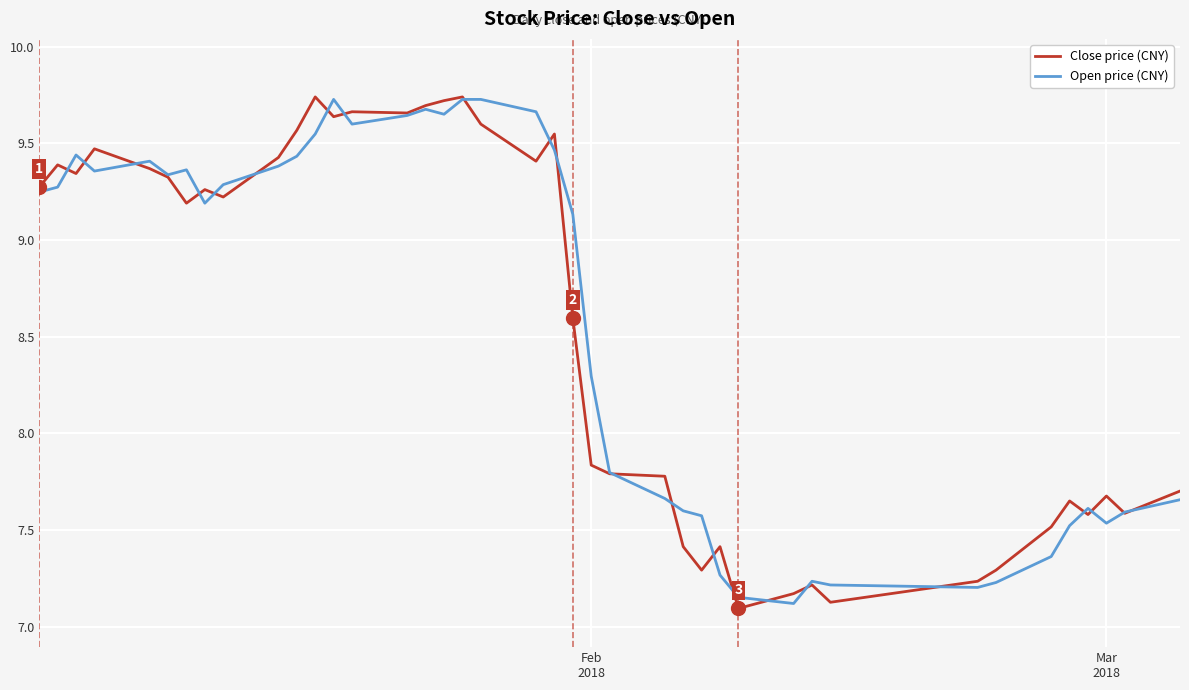

What is the smallest value displayed?

7.1